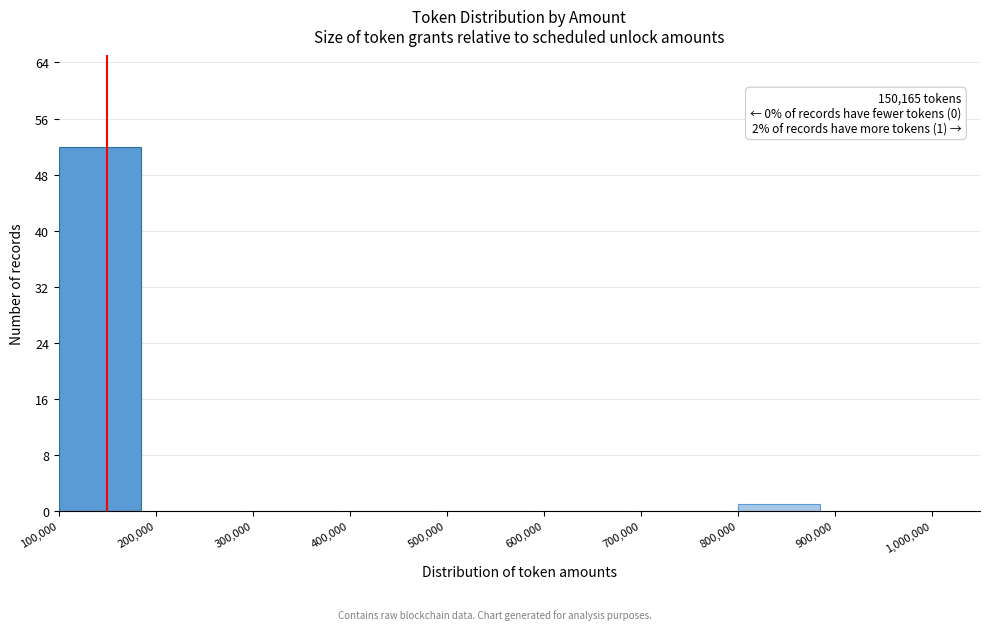

Over which range of the x-axis is the bar tallest?

100,000 to 200,000